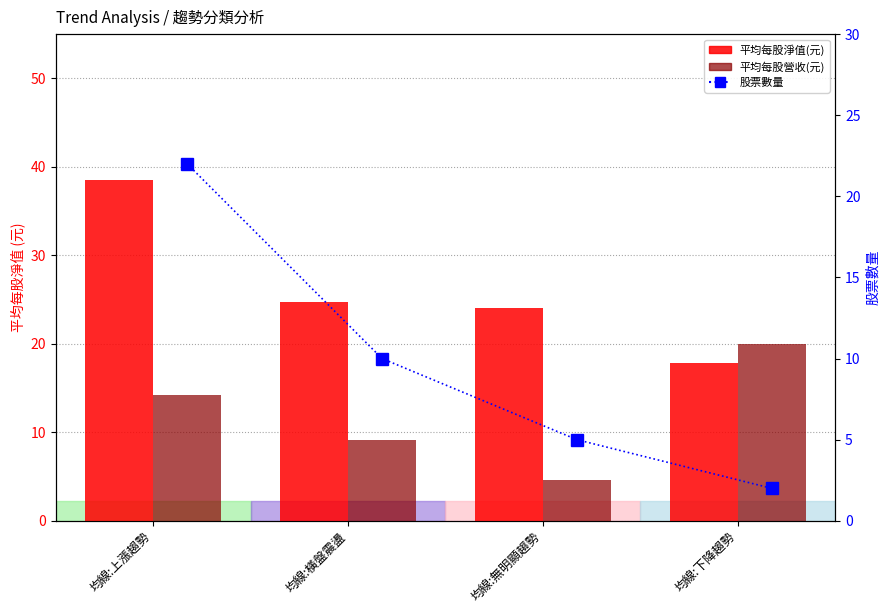

What is the value of the 股票數量 bar at the 1st from the left?

22.0